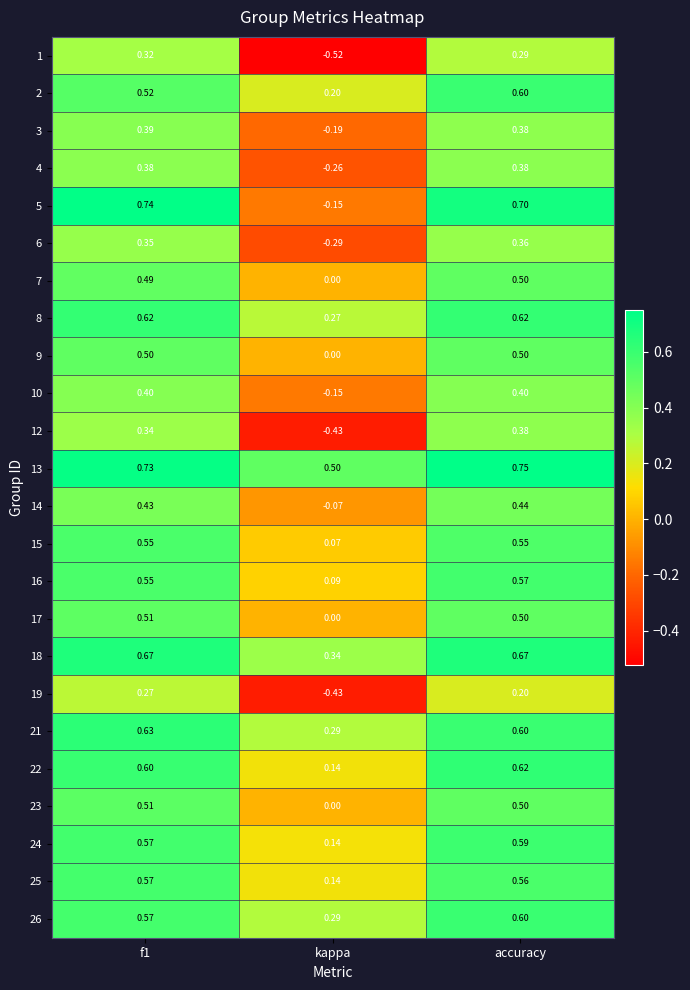

How many values in 10 are below zero?

1